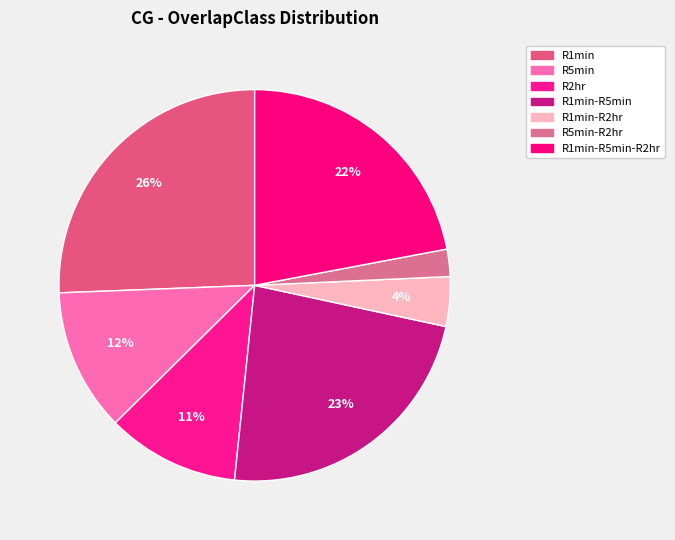

Is there any slice that represents more than half of the pie?

No